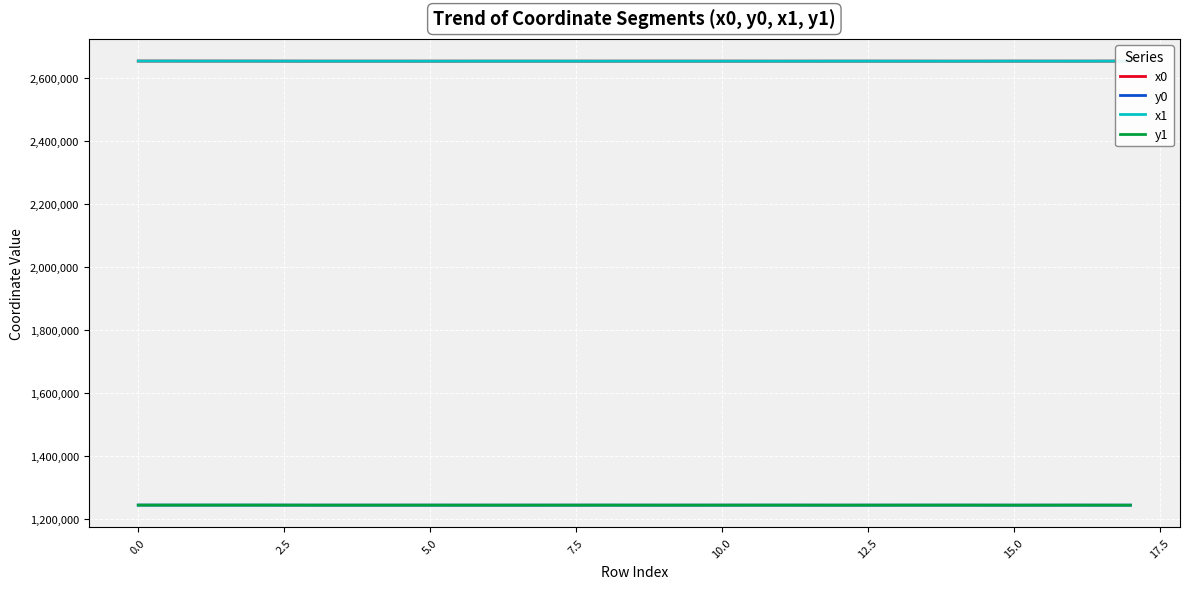

True or false: x0 and y0 cross at least once.

False